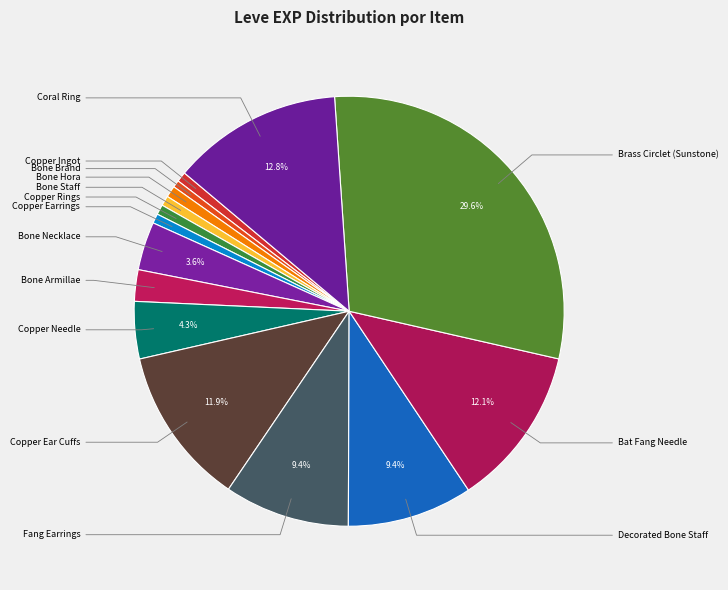

Which slice is the largest?

Brass Circlet (Sunstone)